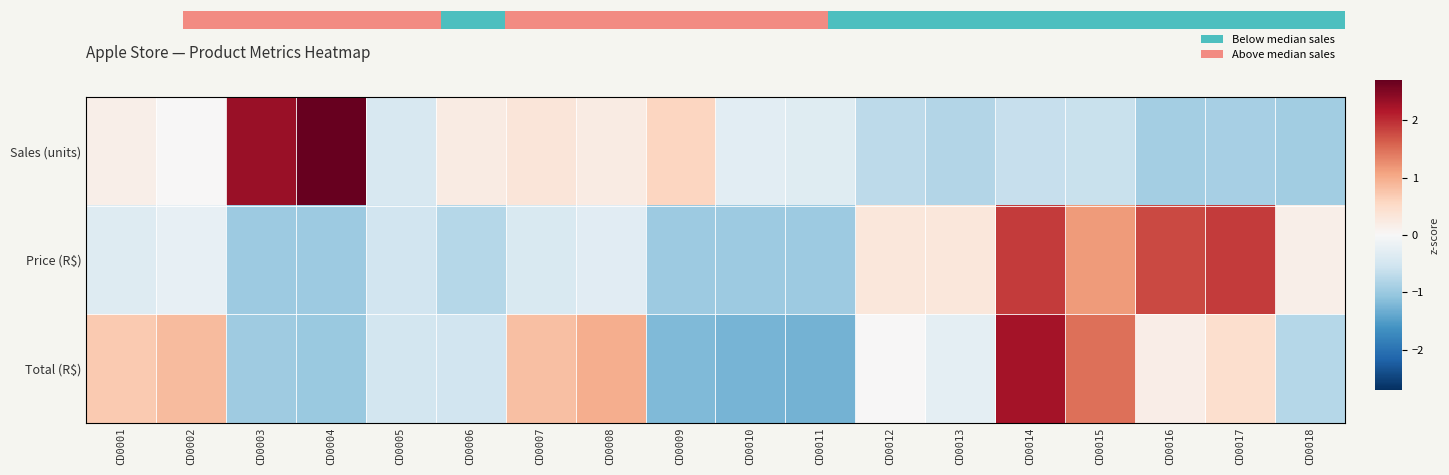

Read the Price (R$) value at CD0004.

-1.0